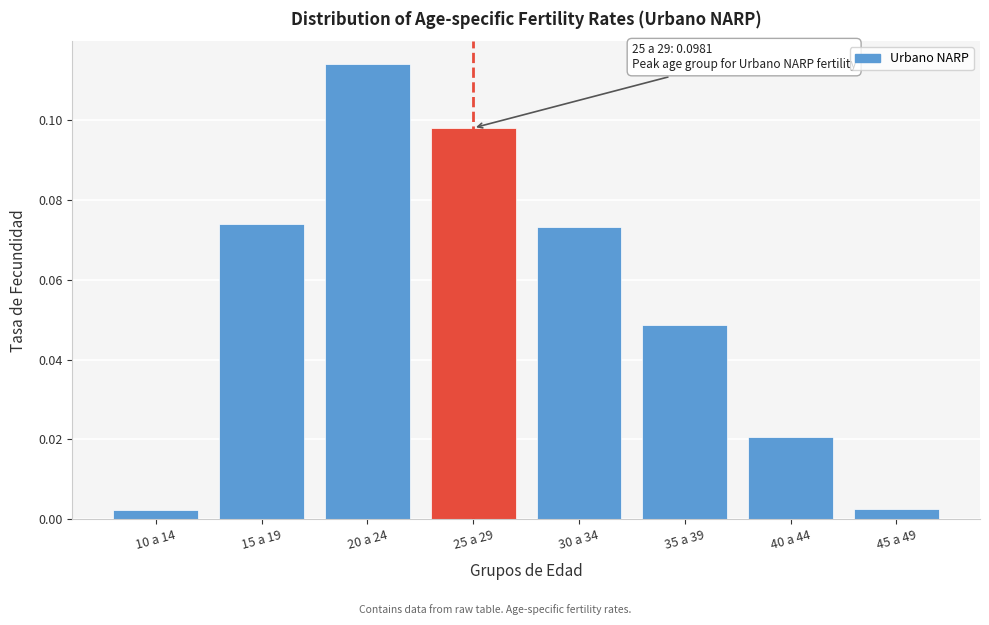

What is the sum of all values?

0.4